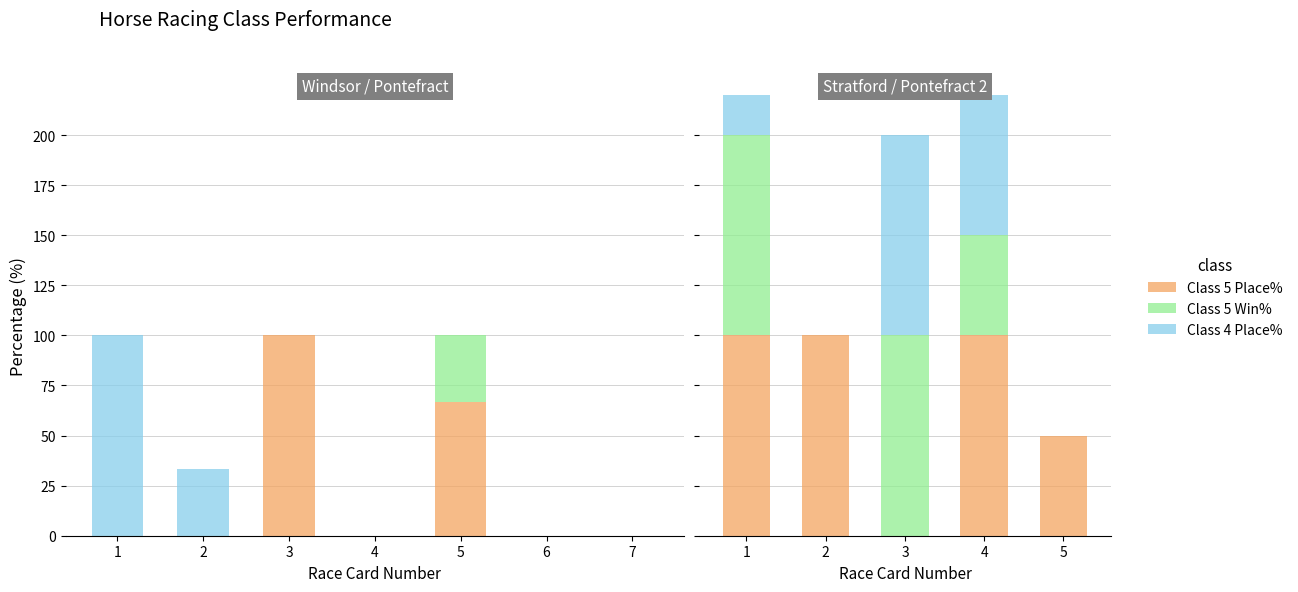

Where does the Class 5 Win% series first go above 50?

1